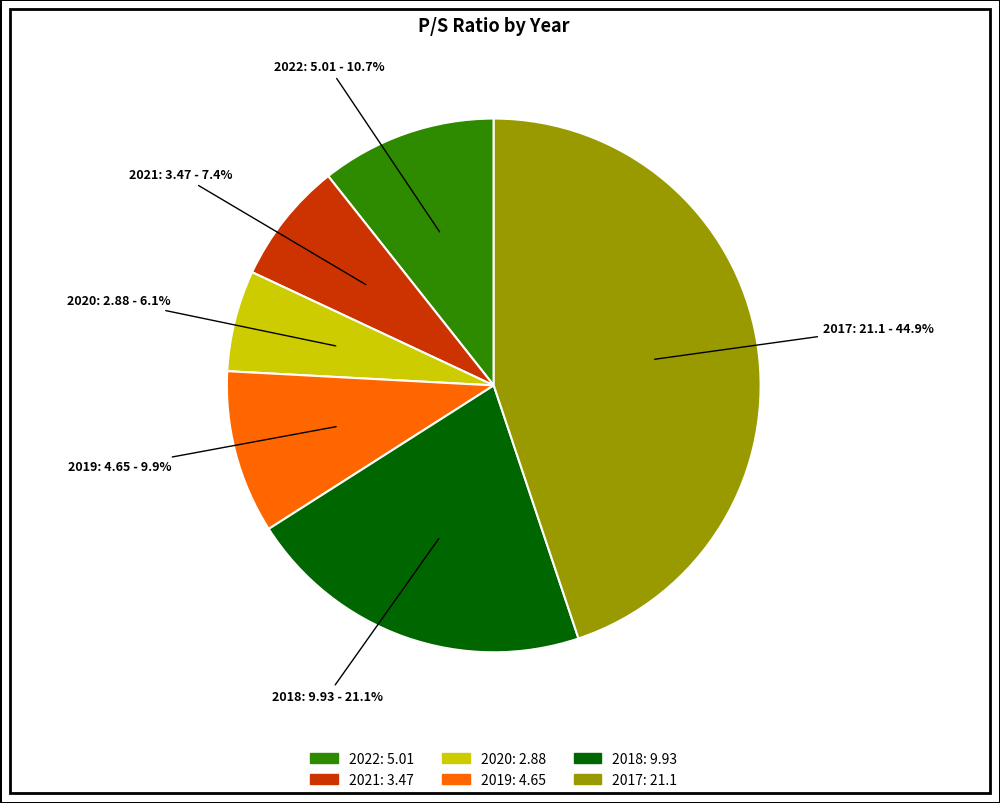

Combined, do 2017 and 2021 account for over 50%?

Yes